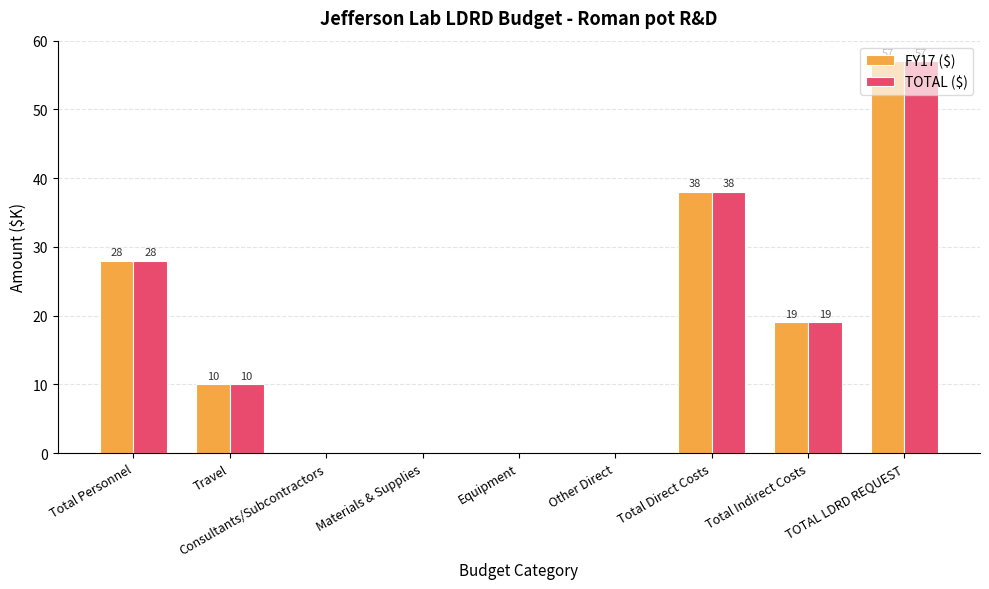

What is the sum of all FY17 ($) values?

152